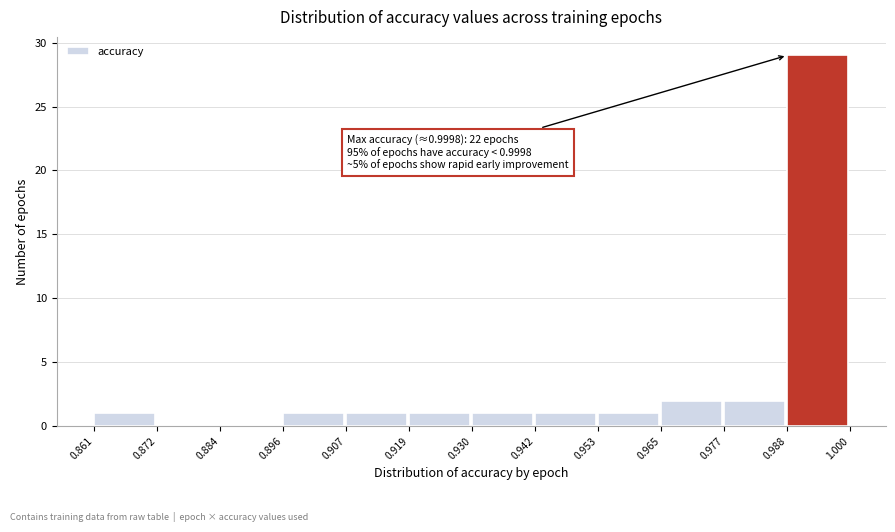

Over which range of the x-axis is the bar tallest?

0.988 to 1.000